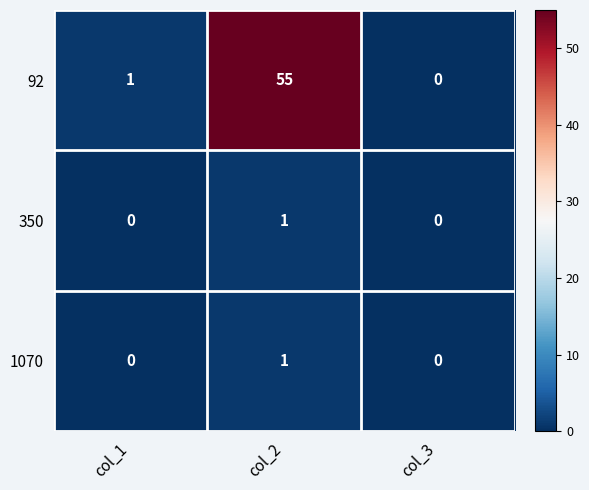

Which label corresponds to the largest value in the chart?

col_2